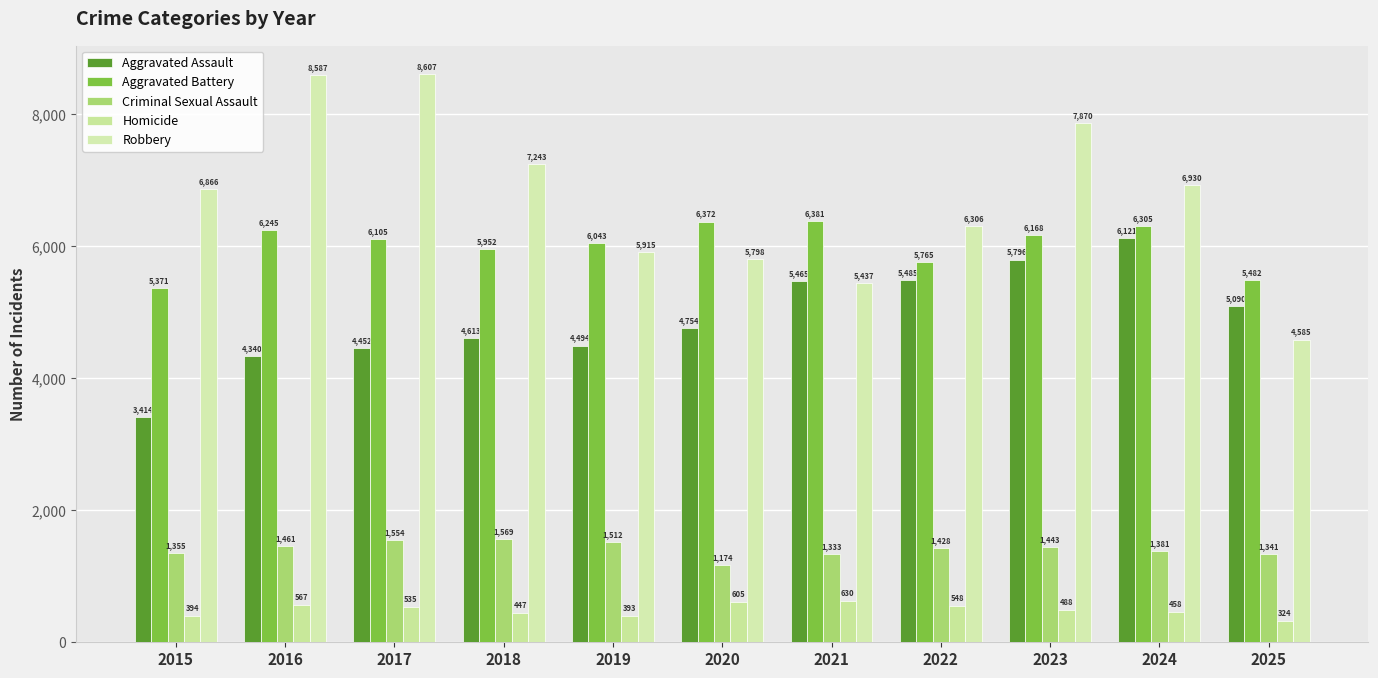

The Aggravated Assault series shows 4754 at 2020. True or false?

True